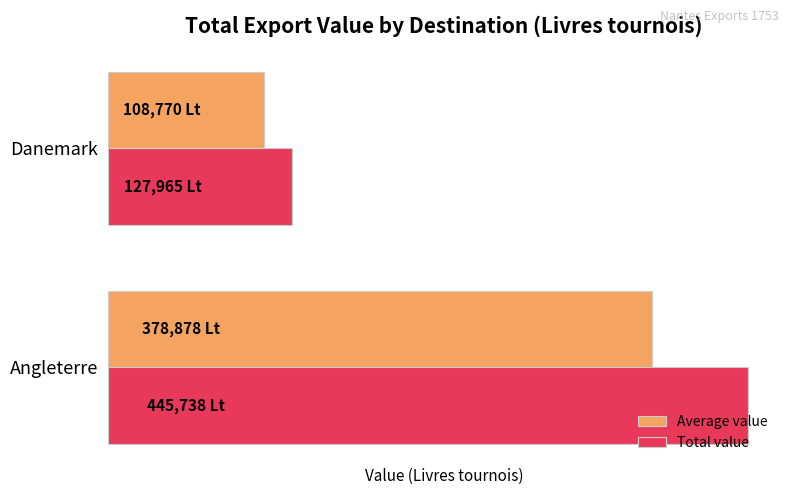

What are all the series names shown in the legend?

Average value, Total value